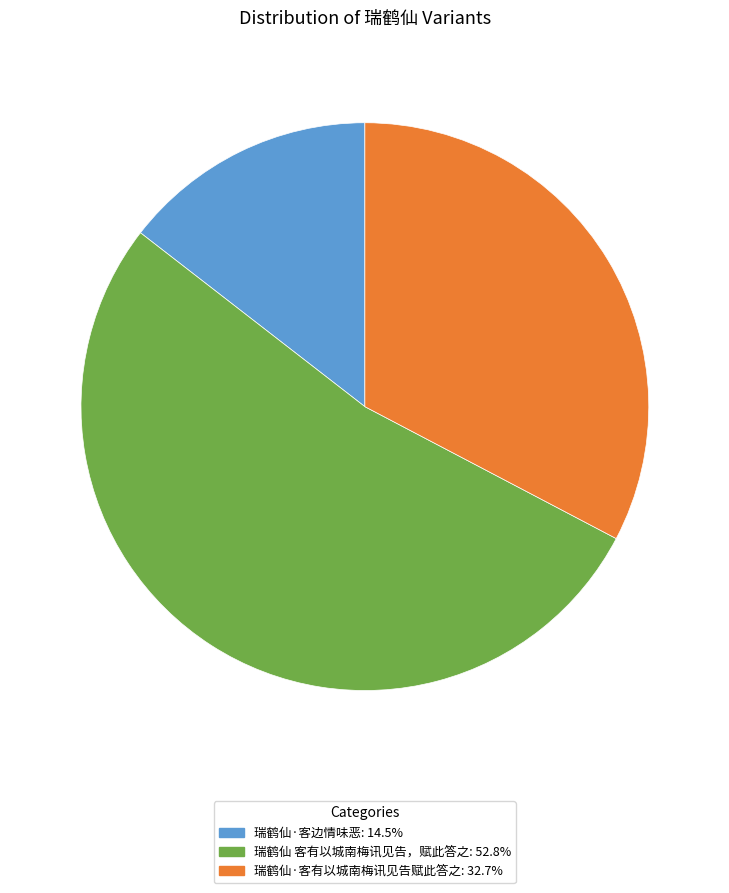

Count the number of slices in the pie.

3